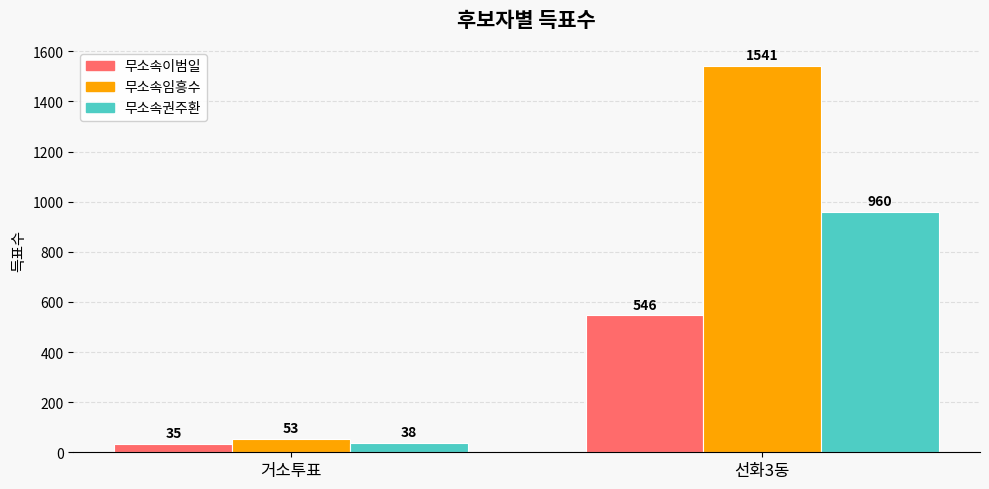

What is the lowest value of the 무소속임흥수 series?

53